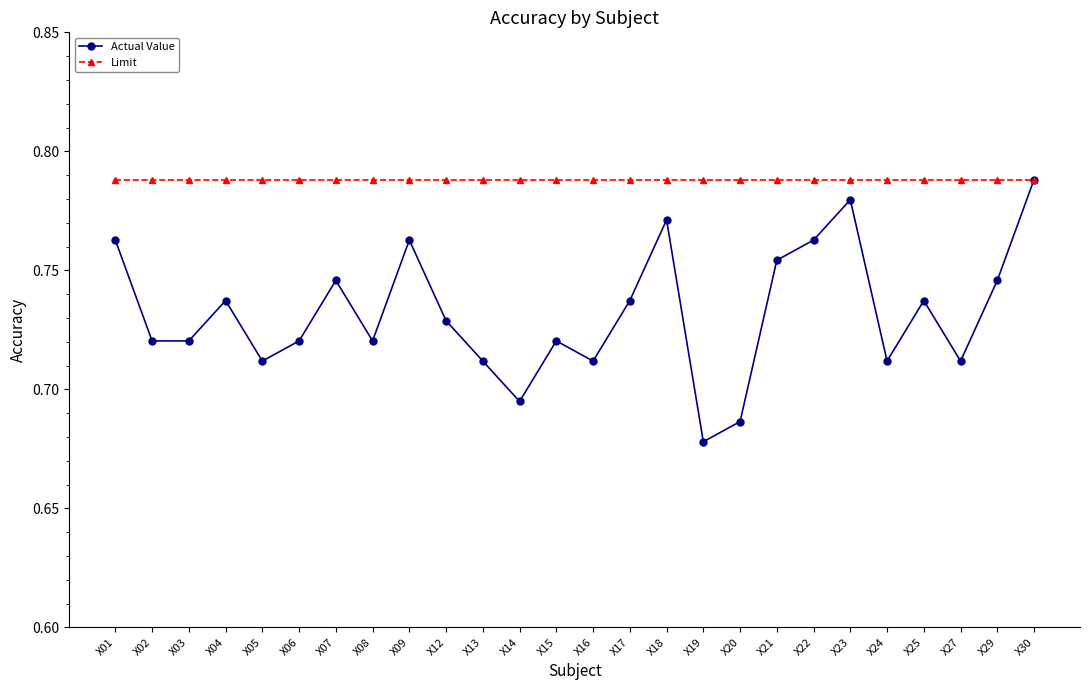

Which series has the largest range (max minus min)?

Actual Value